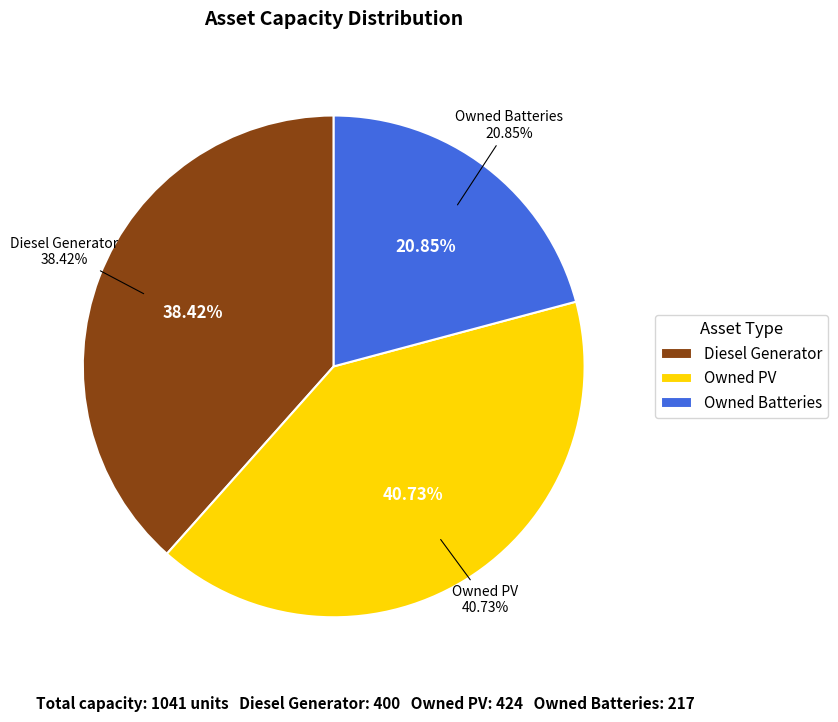

How many segments does this pie chart have?

3